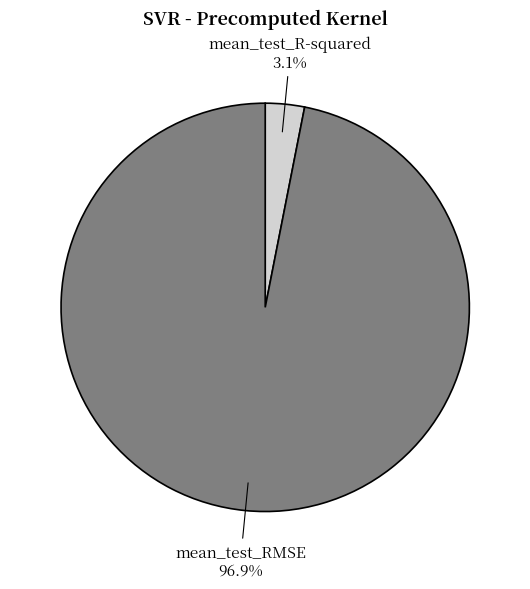

Do mean_test_RMSE and mean_test_R-squared together represent more than half of the pie?

Yes